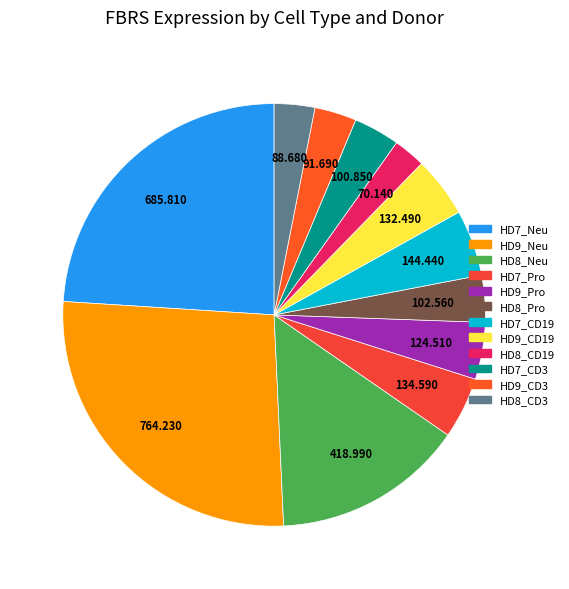

Count the number of slices in the pie.

12